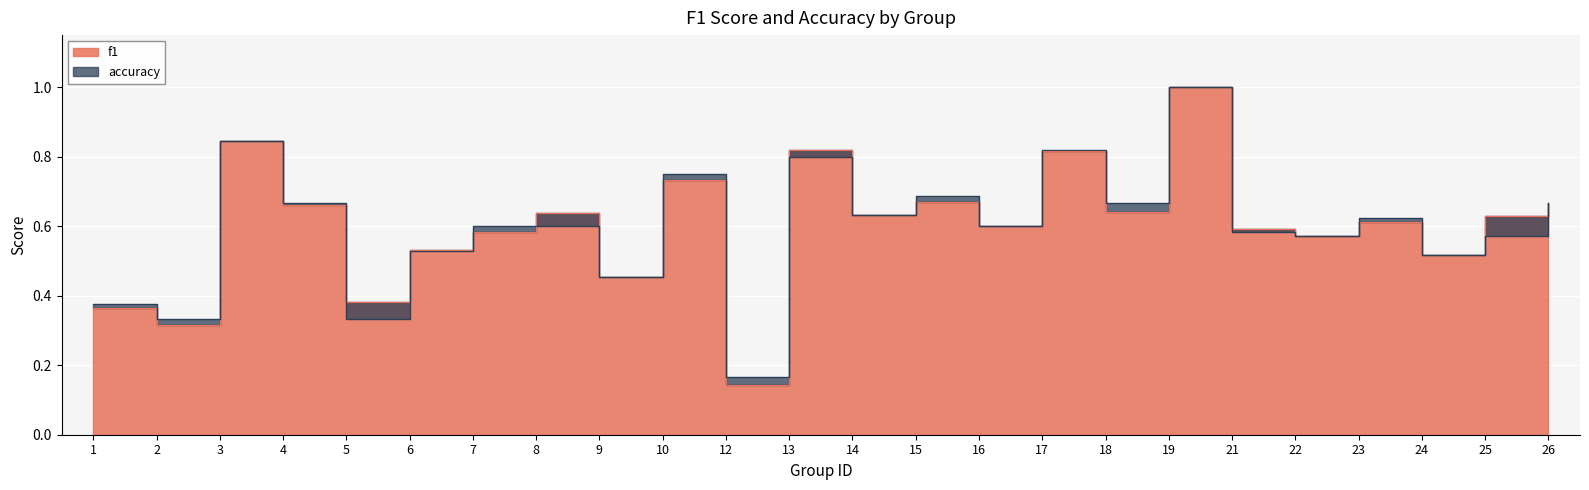

Rank the series by their maximum value, from lowest to highest.

f1, accuracy